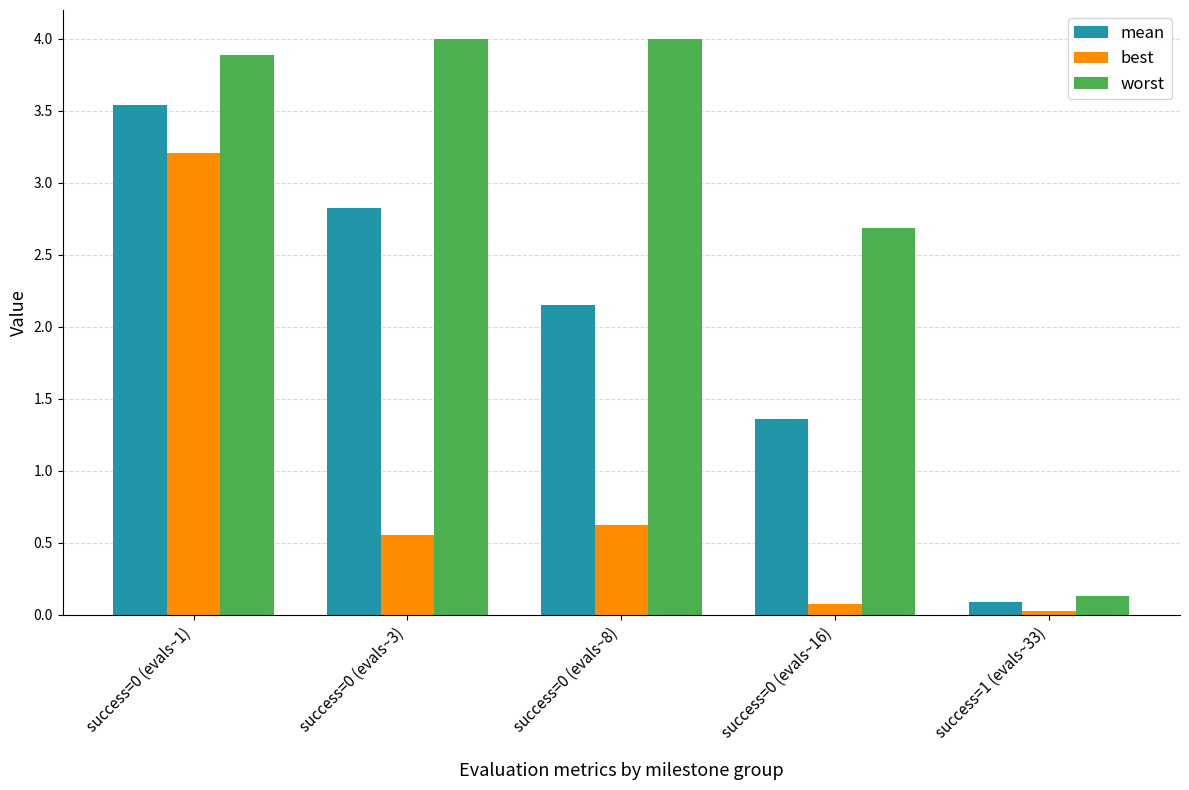

What is the difference between the maximum and minimum values in the best series?

3.2